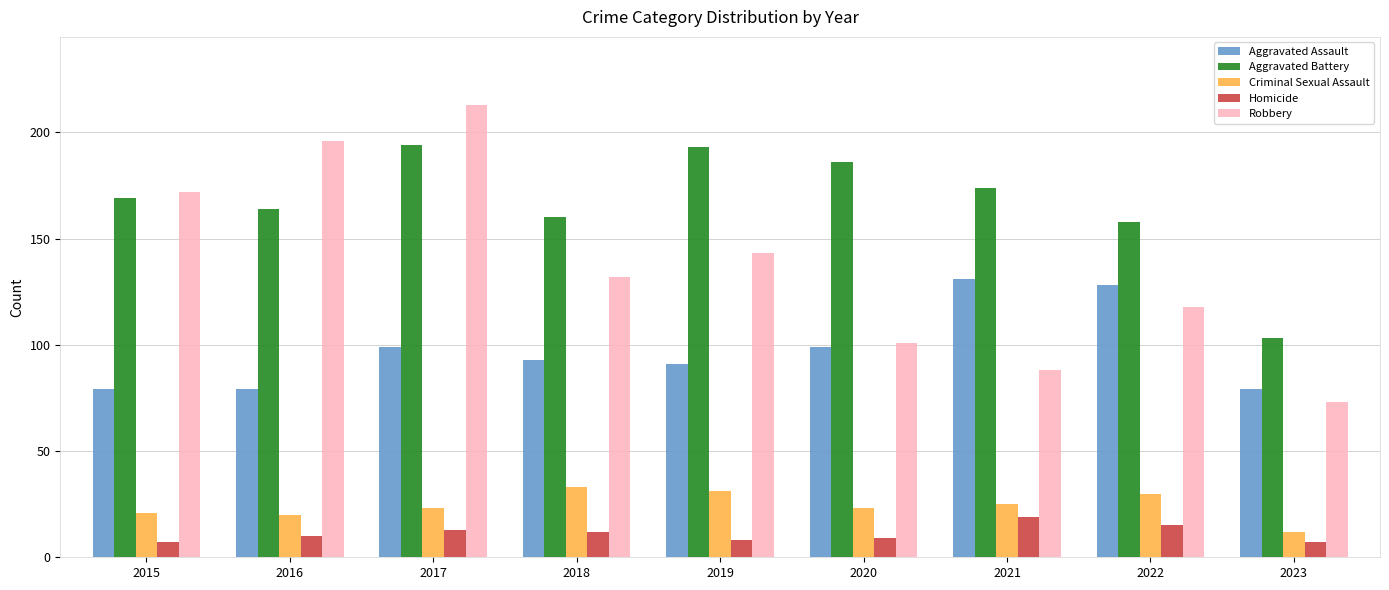

At 2018, list the series in order from largest to smallest.

Aggravated Battery, Robbery, Aggravated Assault, Criminal Sexual Assault, Homicide